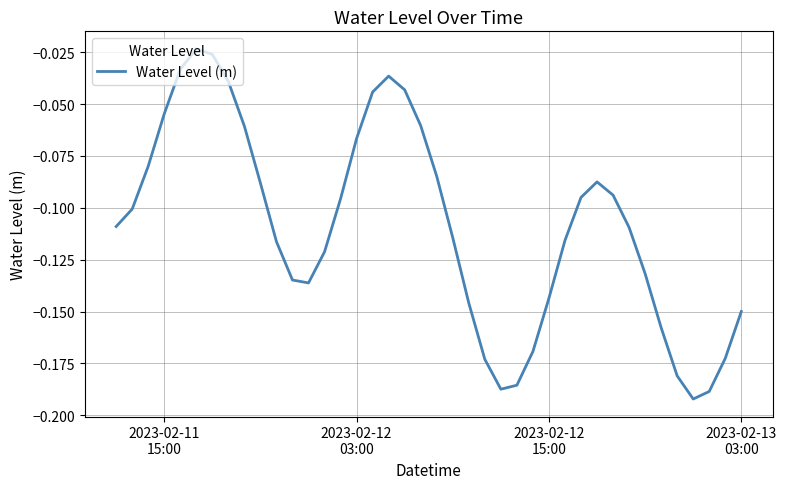

Is this an area chart (filled region under the line)?

No